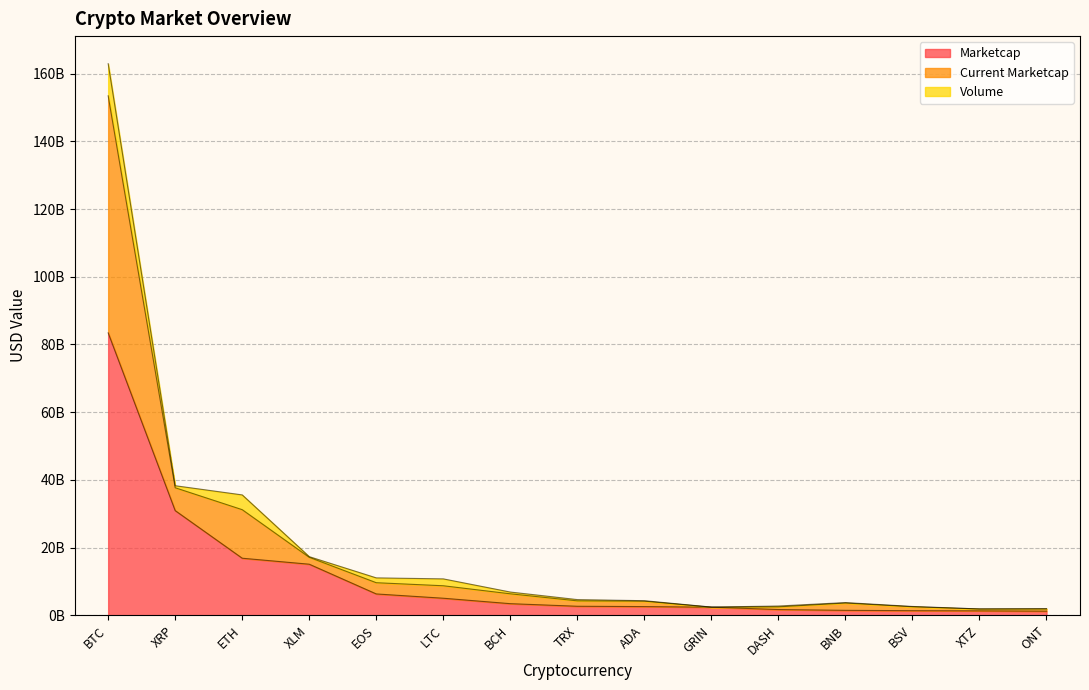

What is the average value of the Marketcap series?

11738470805.0